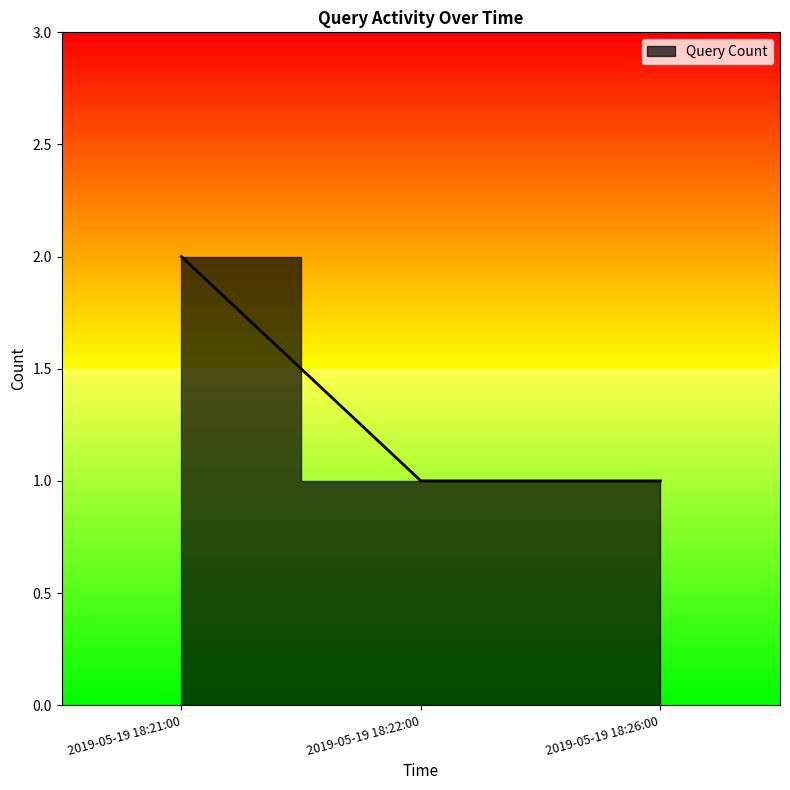

What is the difference between the values at 2019-05-19 18:21:00 and 2019-05-19 18:26:00?

1